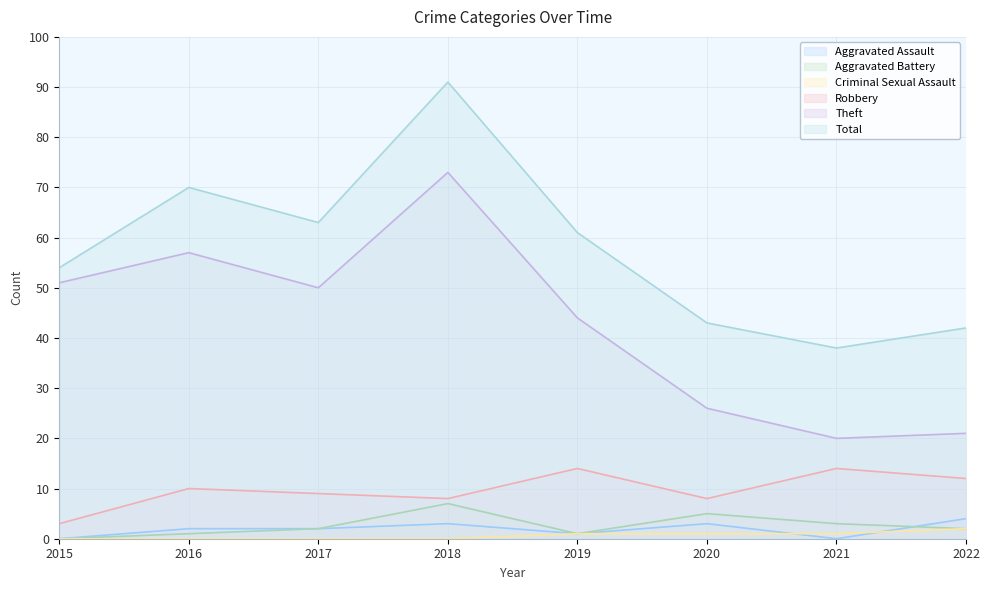

List the labels in order of Theft value, smallest first.

2021, 2022, 2020, 2019, 2017, 2015, 2016, 2018